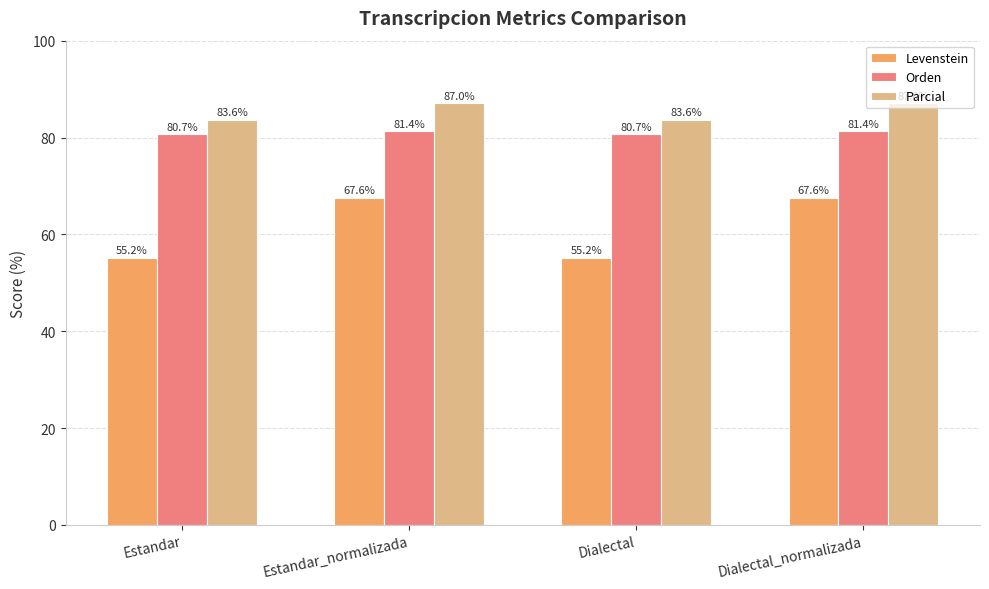

At how many categories does at least one series exceed 68?

4